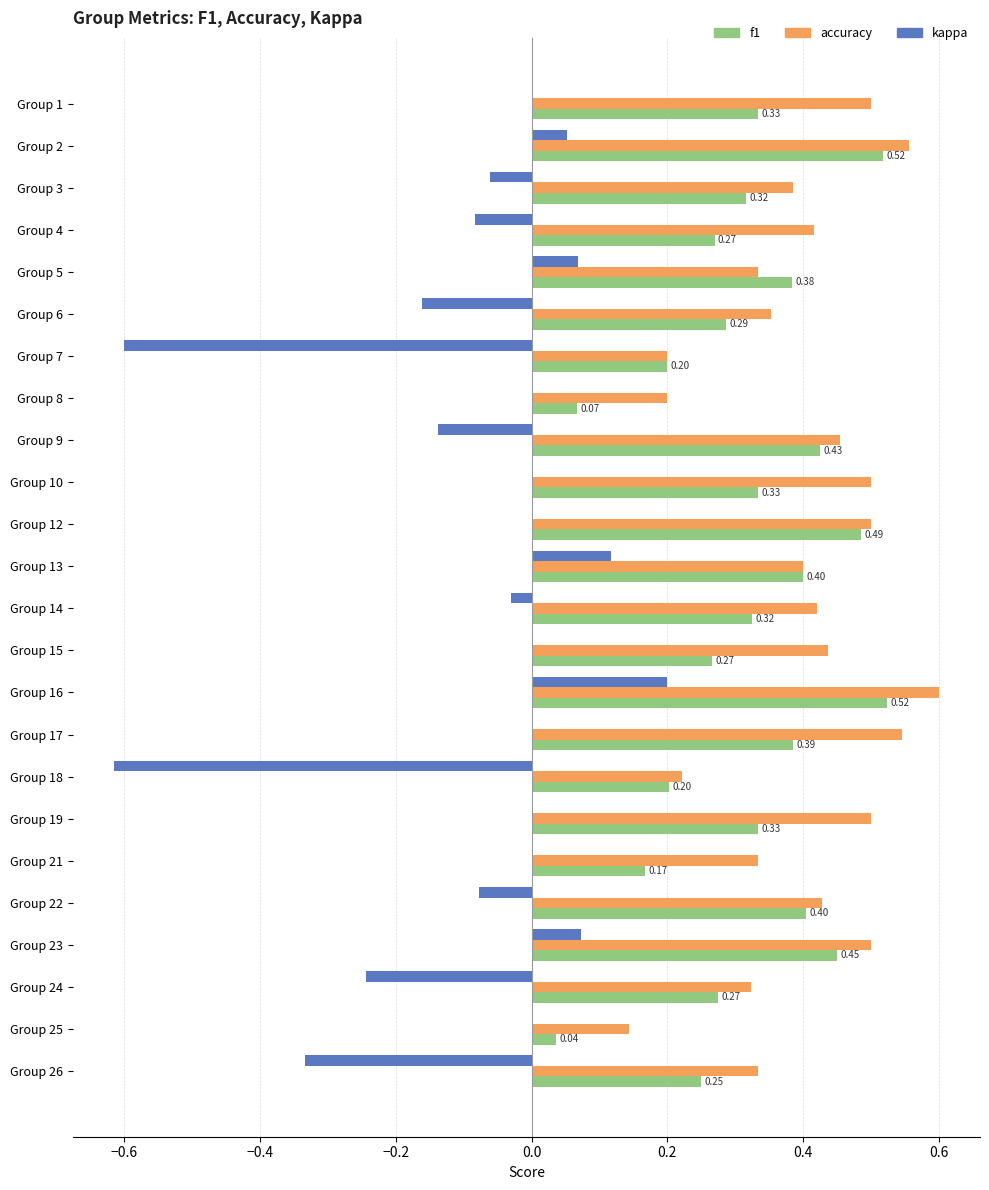

Which series has the largest range (max minus min)?

kappa